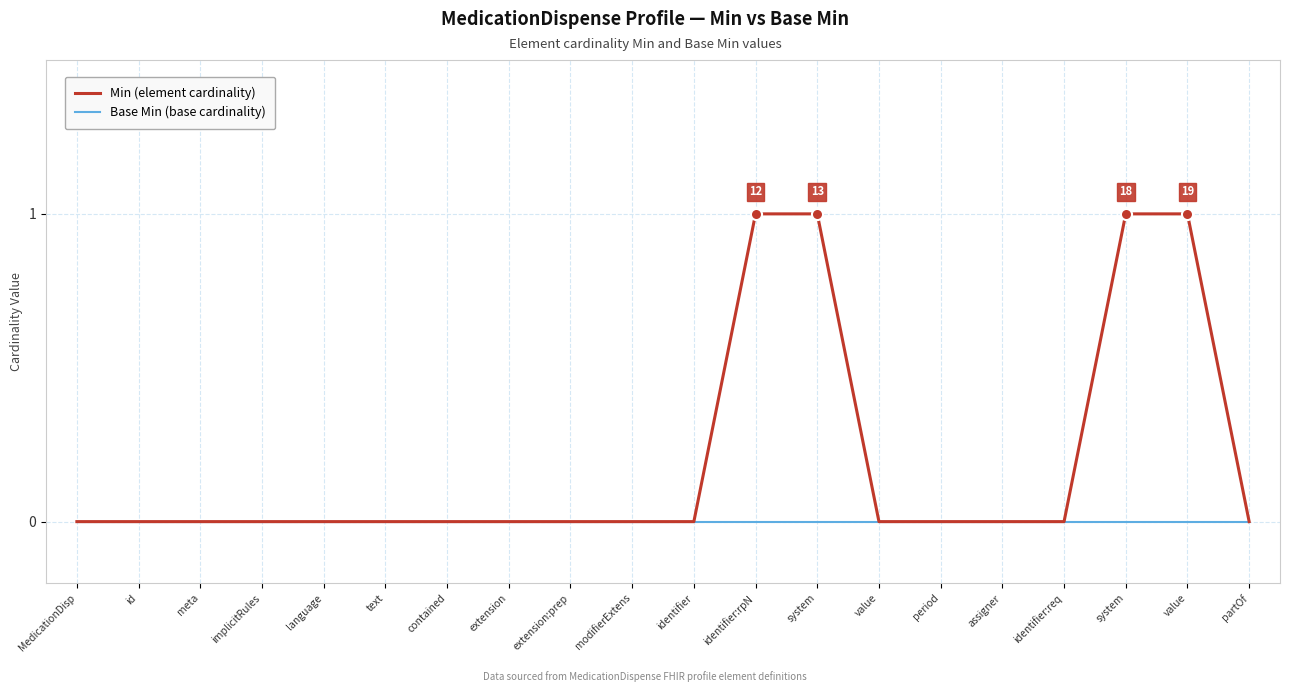

Which has a higher value, assigner or contained?

assigner